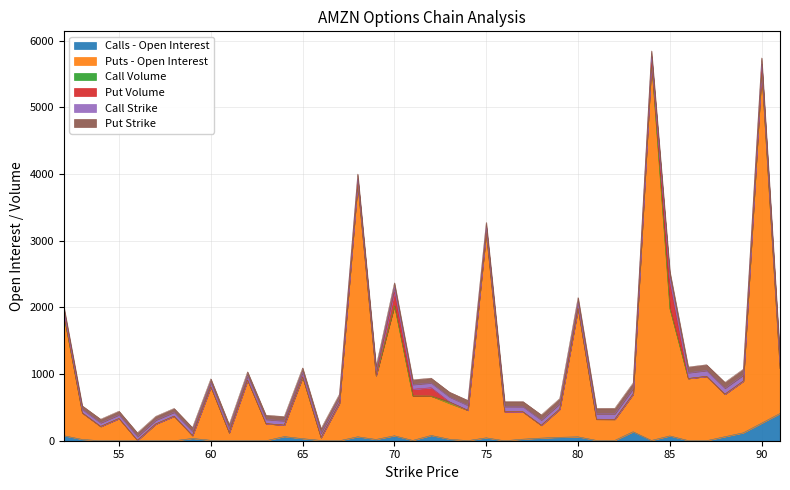

What are all the series names shown in the legend?

Calls - Open Interest, Puts - Open Interest, Call Volume, Put Volume, Call Strike, Put Strike